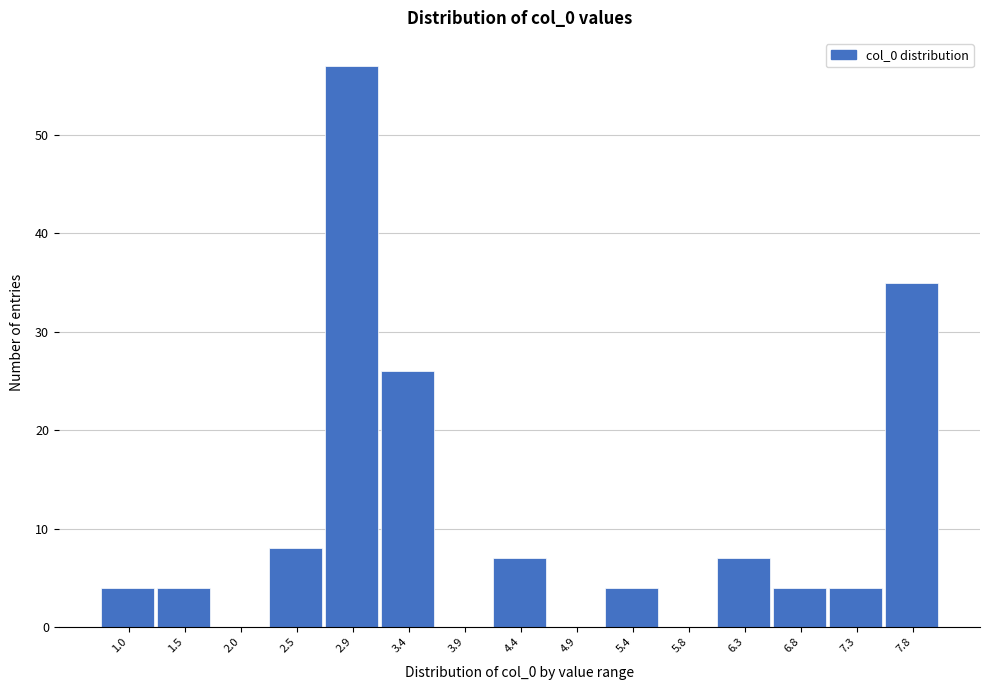

Reading right to left, list all the values displayed in this chart.

7.8=35	7.3=4	6.8=4	6.3=7	5.8=0	5.4=4	4.9=0	4.4=7	3.9=0	3.4=26	2.9=57	2.5=8	2.0=0	1.5=4	1.0=4